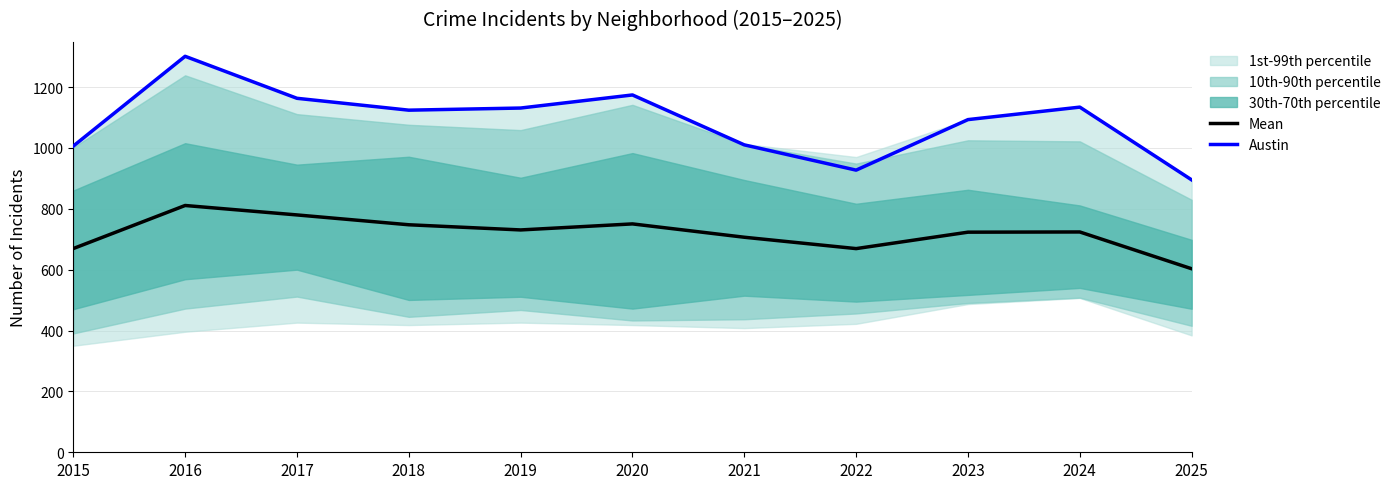

Reading right to left, transcribe all the data shown in this chart.

Mean: 603.0	723.8	723.2	669.2	706.5	750.3	730.5	747.5	779.8	810.8	669.3
Austin: 895.0	1134.0	1093.0	927.0	1010.0	1174.0	1131.0	1124.0	1163.0	1301.0	1006.0